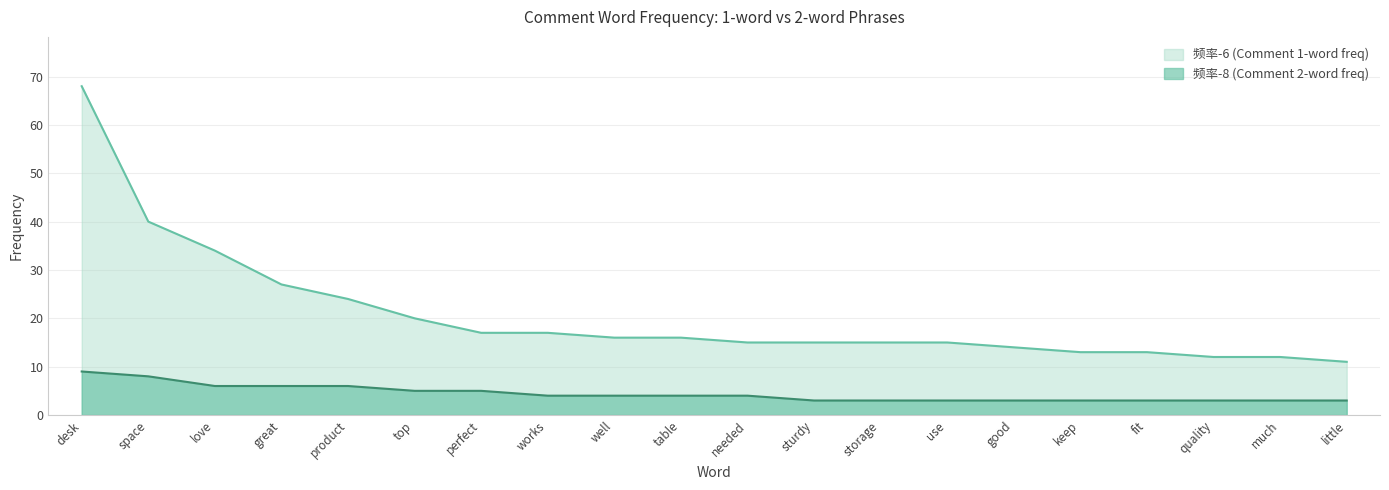

What is the value of the 频率-6 (Comment 1-word freq) point at the 6th from the left?

20